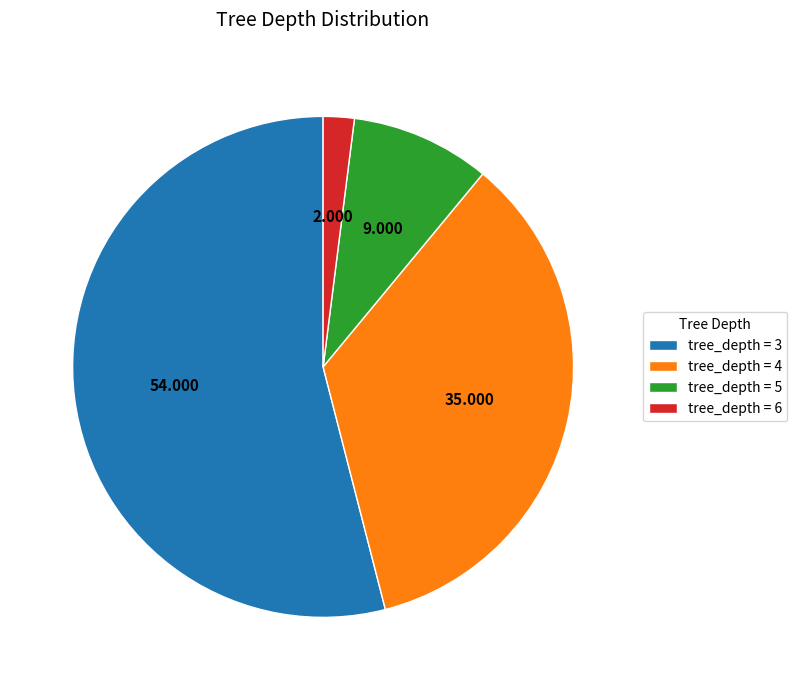

Which slice is the largest?

tree_depth = 3